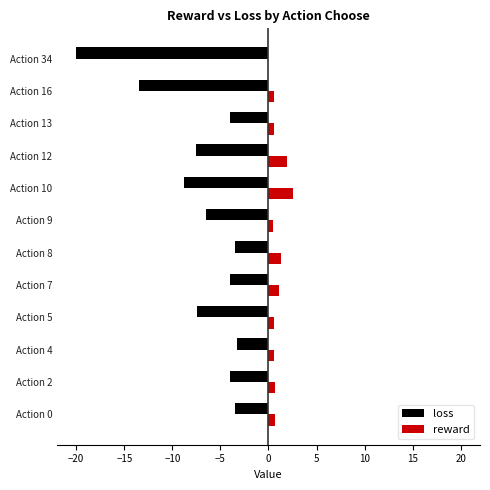

Is the value of loss at Action 8 greater than the value of reward at Action 10?

No